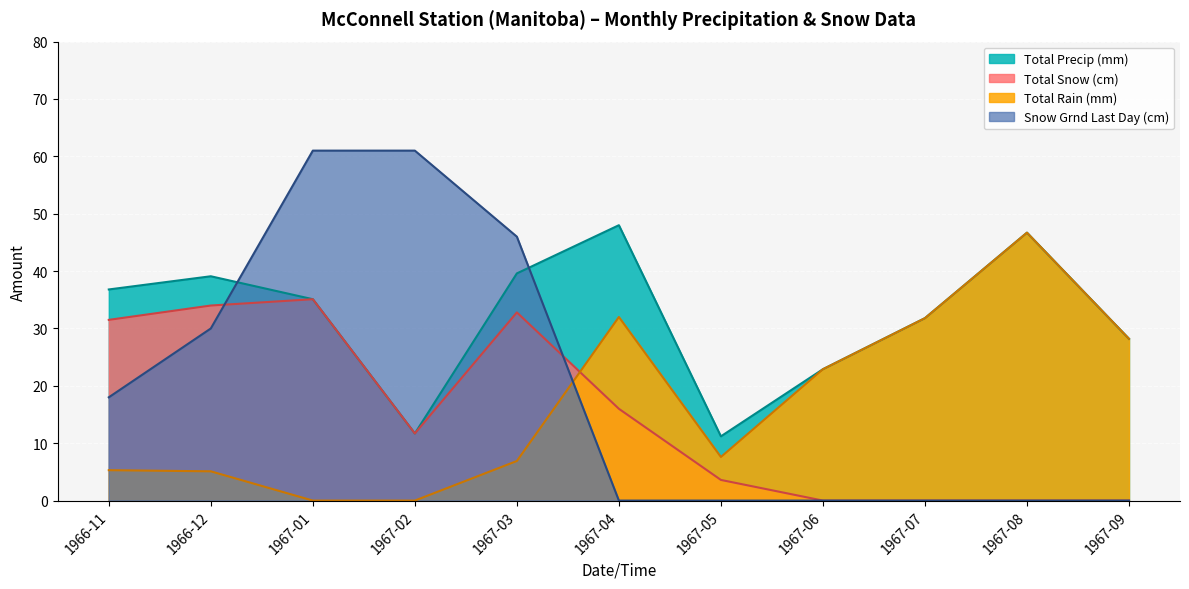

Which series has the widest spread of values?

Snow Grnd Last Day (cm)